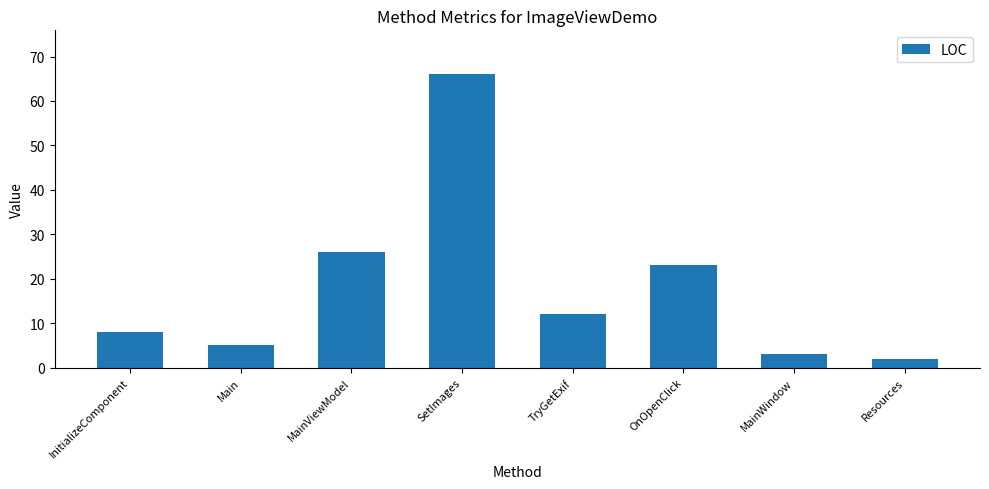

What is the ratio of the value at InitializeComponent to the value at Resources?

4.0